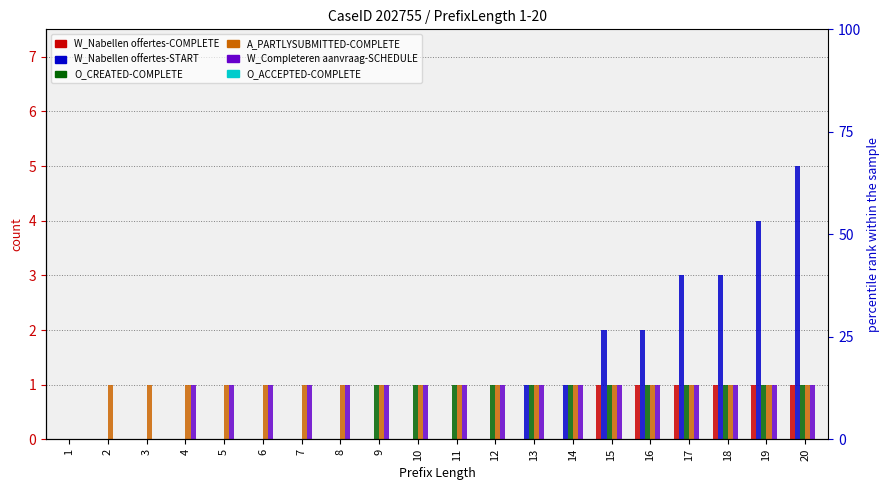

Is the value of W_Nabellen offertes-COMPLETE at 16 greater than the value of W_Nabellen offertes-START at 8?

Yes